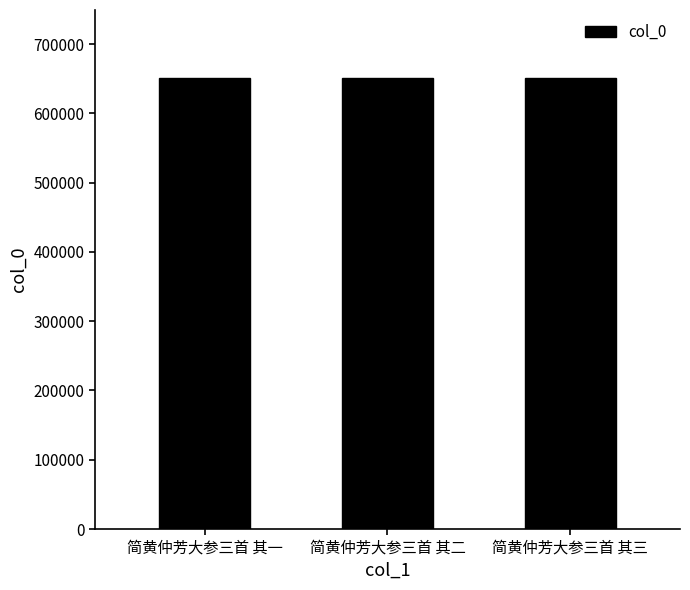

Approximately how many times larger is the value at 简黄仲芳大参三首 其一 compared to 简黄仲芳大参三首 其二?

1.0